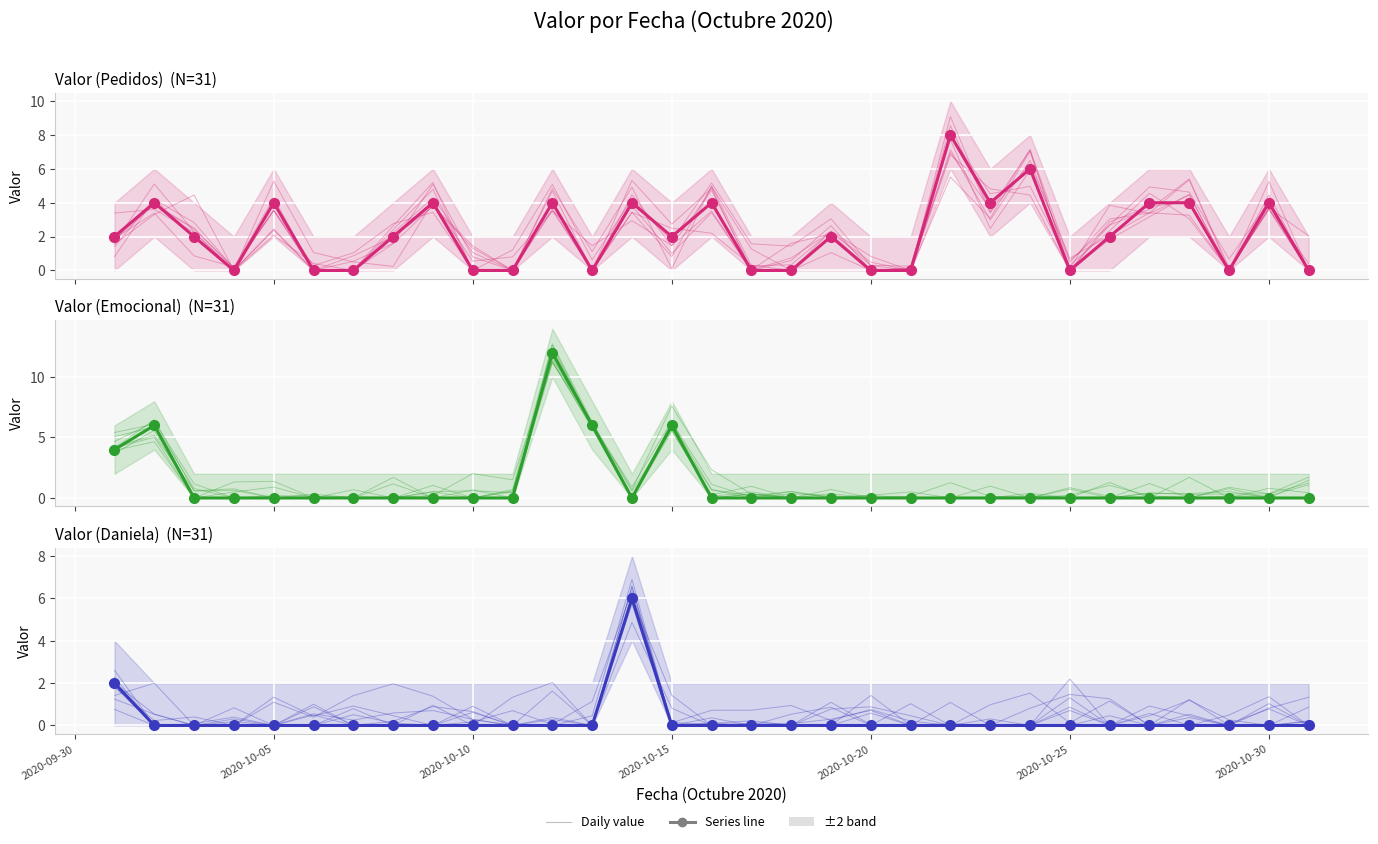

List the series in order of their overall mean, lowest first.

Valor (Daniela), Valor (Emocional), Valor (Pedidos)